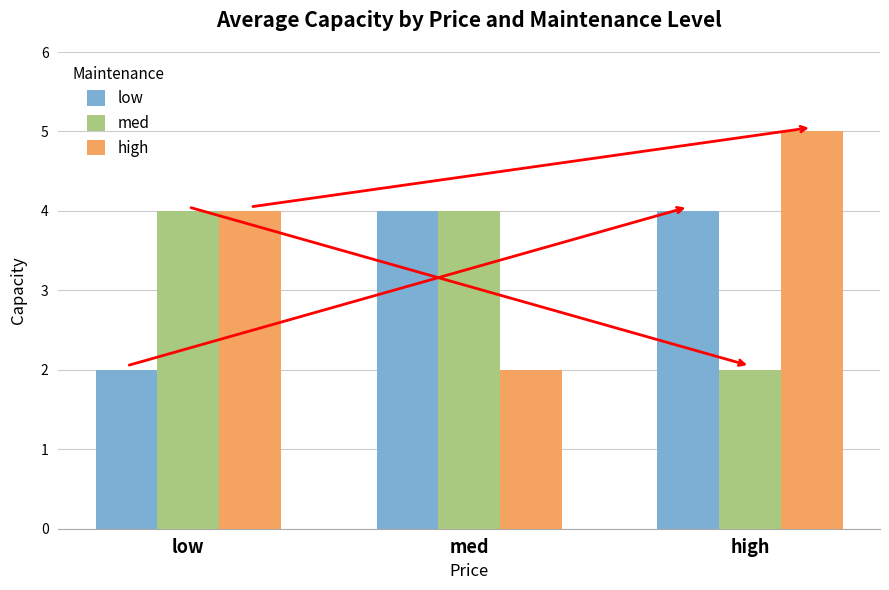

Is it true that med equals 4 at med?

True